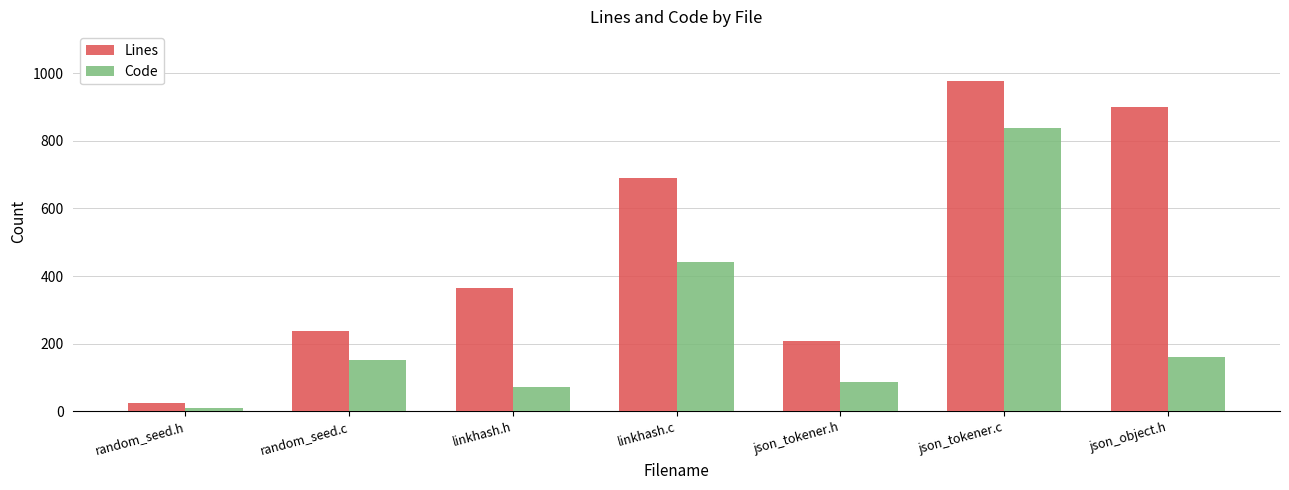

At how many categories does at least one series exceed 890?

2